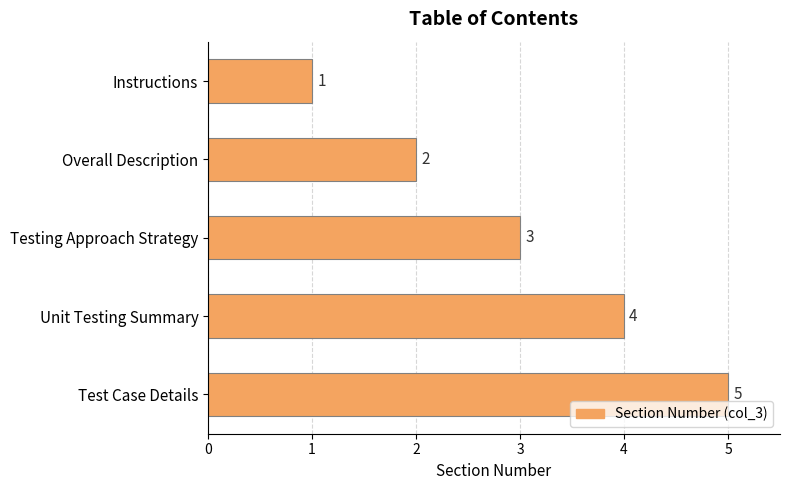

Rank the categories by value from lowest to highest.

Instructions, Overall Description, Testing Approach Strategy, Unit Testing Summary, Test Case Details